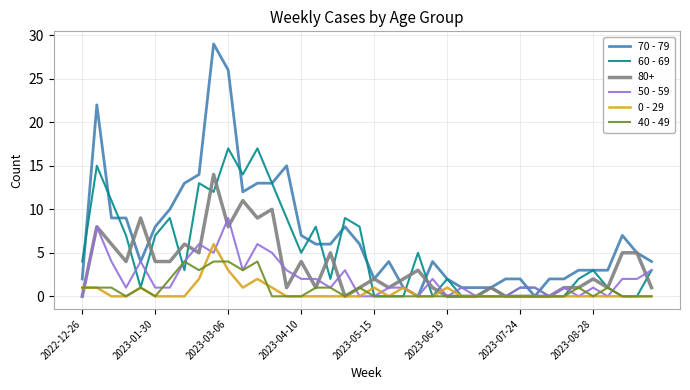

Which series has the widest spread of values?

70 - 79